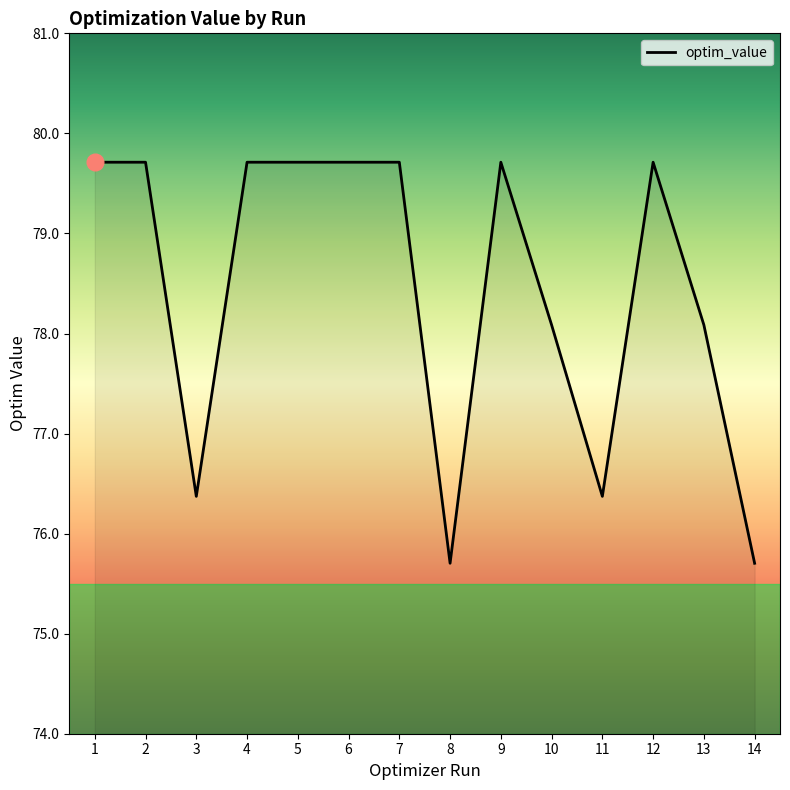

What value does the data have at 10?

78.1